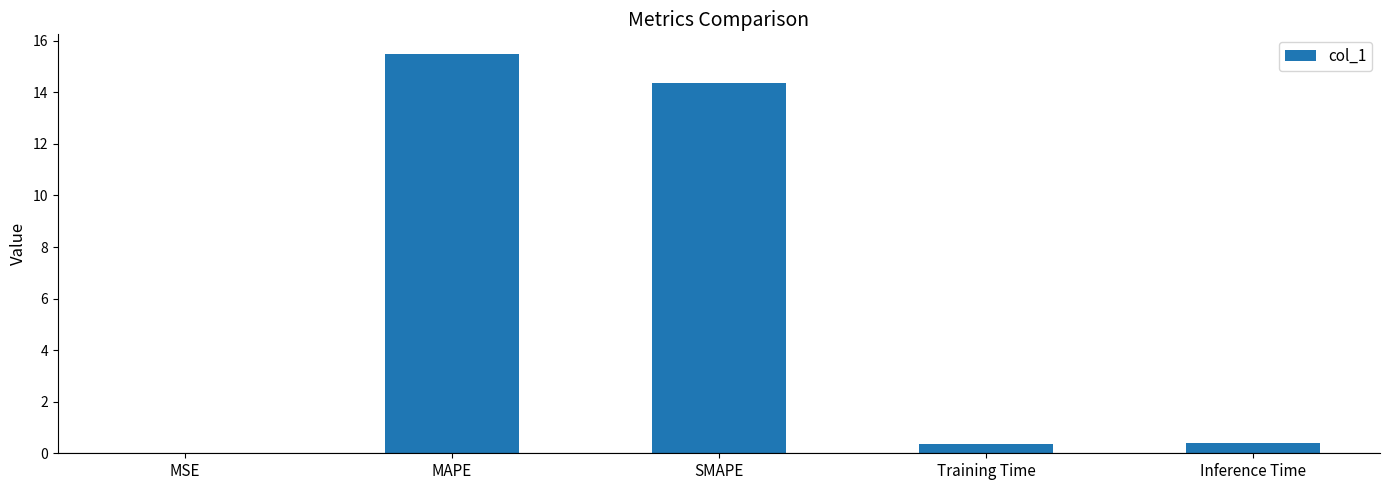

The value at MSE is 0.0. True or false?

True